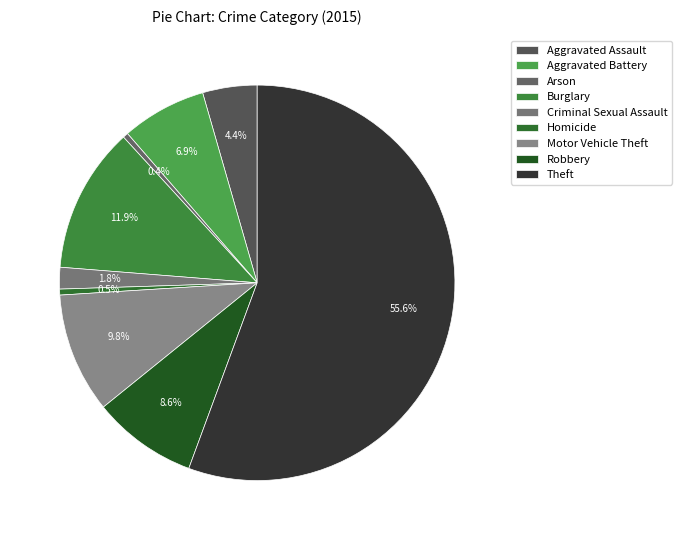

To the nearest percent, what is the average slice percentage?

11%